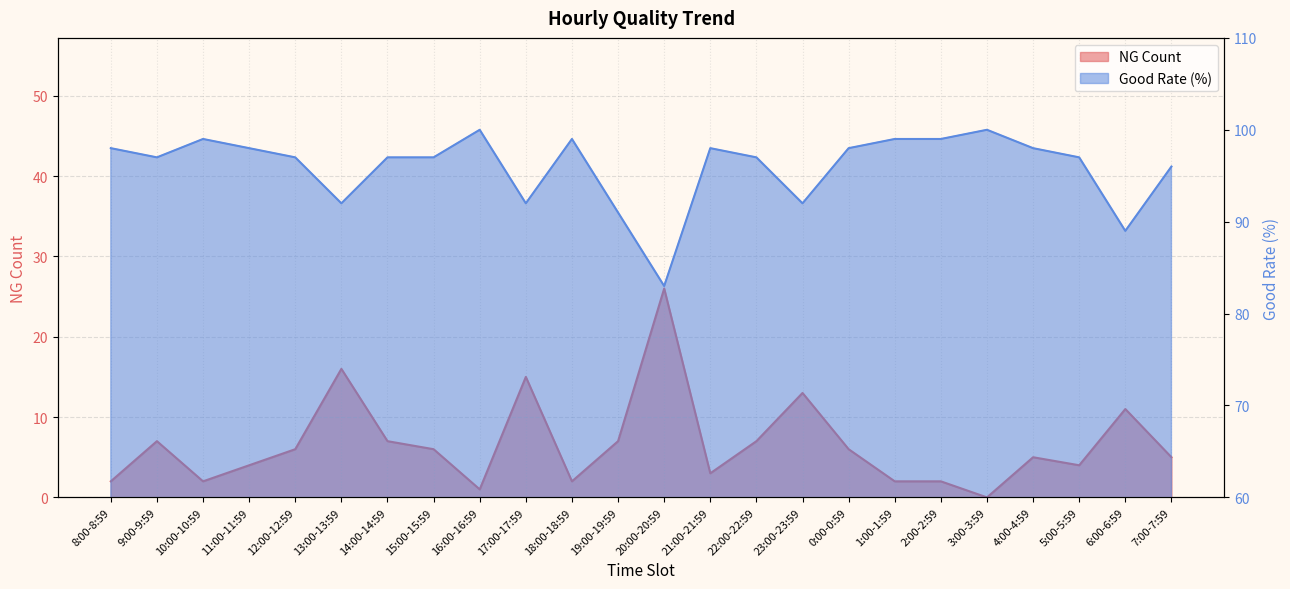

At which label is NG closest to 13?

23:00-23:59